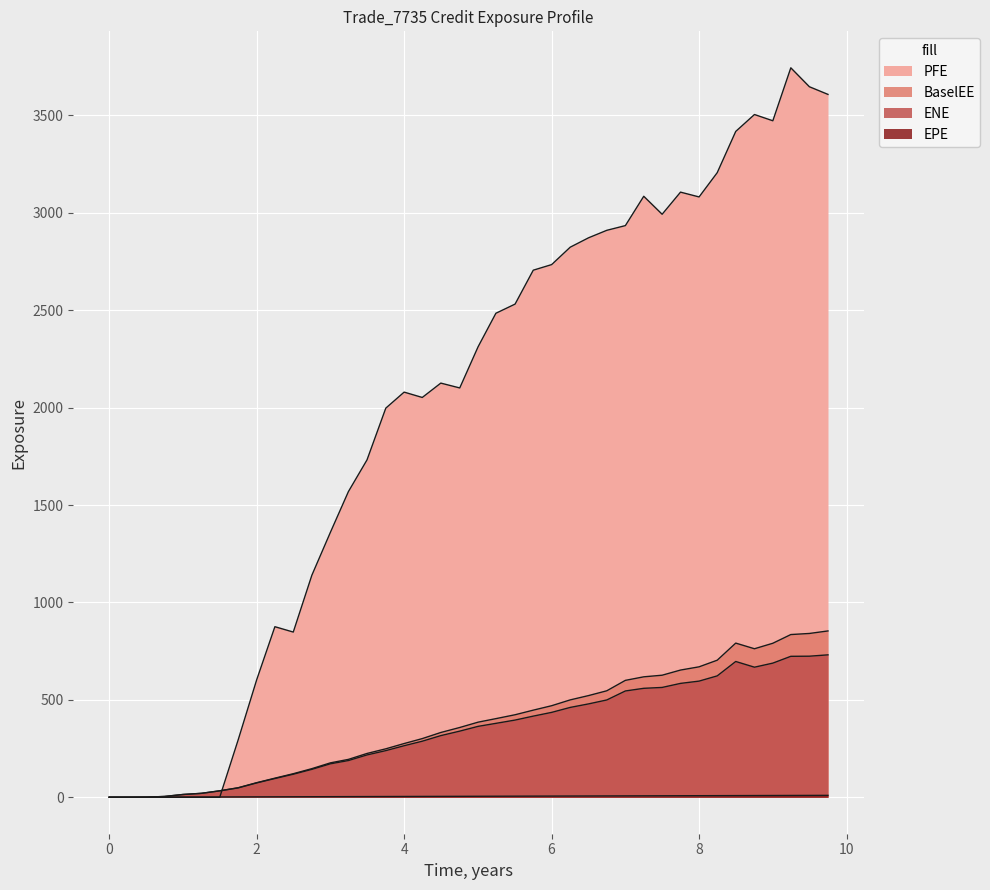

Reading left to right, what are all the values shown in this chart?

ENE: 0.0	0.0	0.6	4.0	14.1	20.0	32.8	48.0	73.6	96.1	118.2	143.2	171.7	188.4	217.1	239.3	264.5	287.7	316.4	339.4	363.9	379.3	396.2	416.4	435.7	461.2	479.3	499.4	545.6	559.2	563.7	584.5	596.2	623.0	697.0	667.7	688.6	723.5	724.1	731.0
EPE: 0.0	0.3	0.5	0.7	1.0	1.2	1.5	1.7	2.0	2.2	2.5	2.7	3.0	3.2	3.5	3.8	4.0	4.2	4.5	4.8	5.0	5.2	5.5	5.8	6.0	6.3	6.5	6.7	7.0	7.2	7.5	7.7	8.0	8.2	8.5	8.8	9.0	9.2	9.5	9.7
BaselEE: 0.0	0.0	0.6	4.0	14.2	20.2	33.2	48.7	74.8	98.0	120.8	146.8	176.6	194.4	224.8	248.6	275.7	301.1	332.4	358.1	385.4	403.5	423.5	447.1	469.9	499.8	522.0	546.5	600.0	618.2	626.5	652.9	669.5	703.5	791.3	762.3	790.5	835.2	840.8	853.7
PFE: 0.0	0.0	0.0	0.0	0.0	0.0	0.0	293.9	603.4	875.5	847.9	1139.7	1360.5	1569.2	1731.8	1997.4	2079.7	2052.3	2126.0	2101.1	2312.6	2484.5	2531.6	2705.6	2734.3	2823.7	2872.0	2910.3	2934.5	3085.0	2992.7	3106.3	3081.6	3206.0	3417.9	3504.8	3472.6	3744.5	3647.3	3608.0